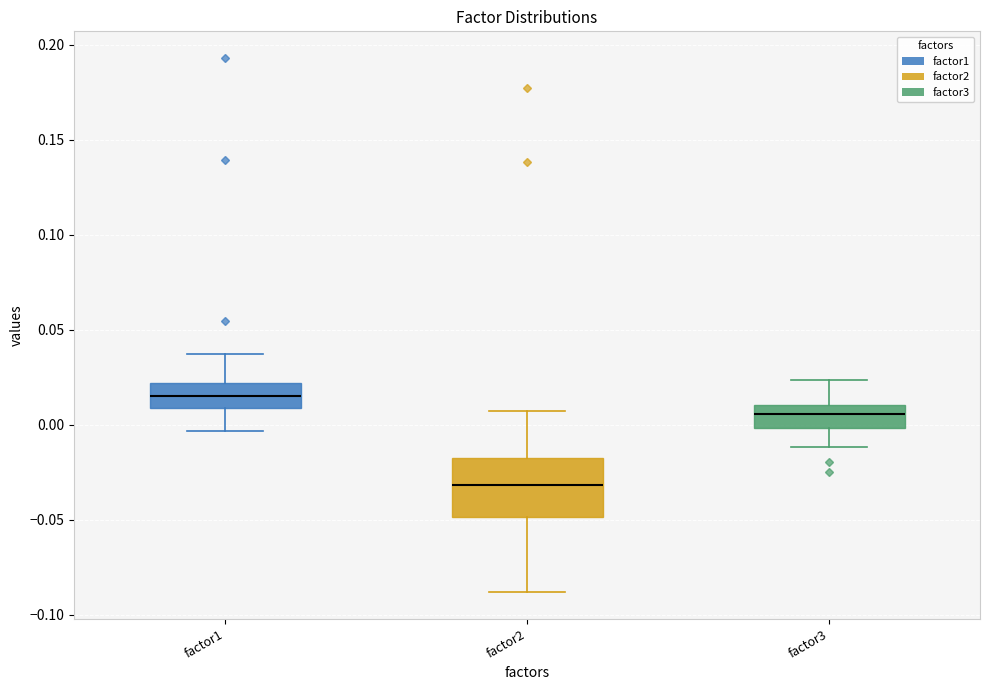

Which box is the tallest, from its lower edge to its upper edge?

factor2